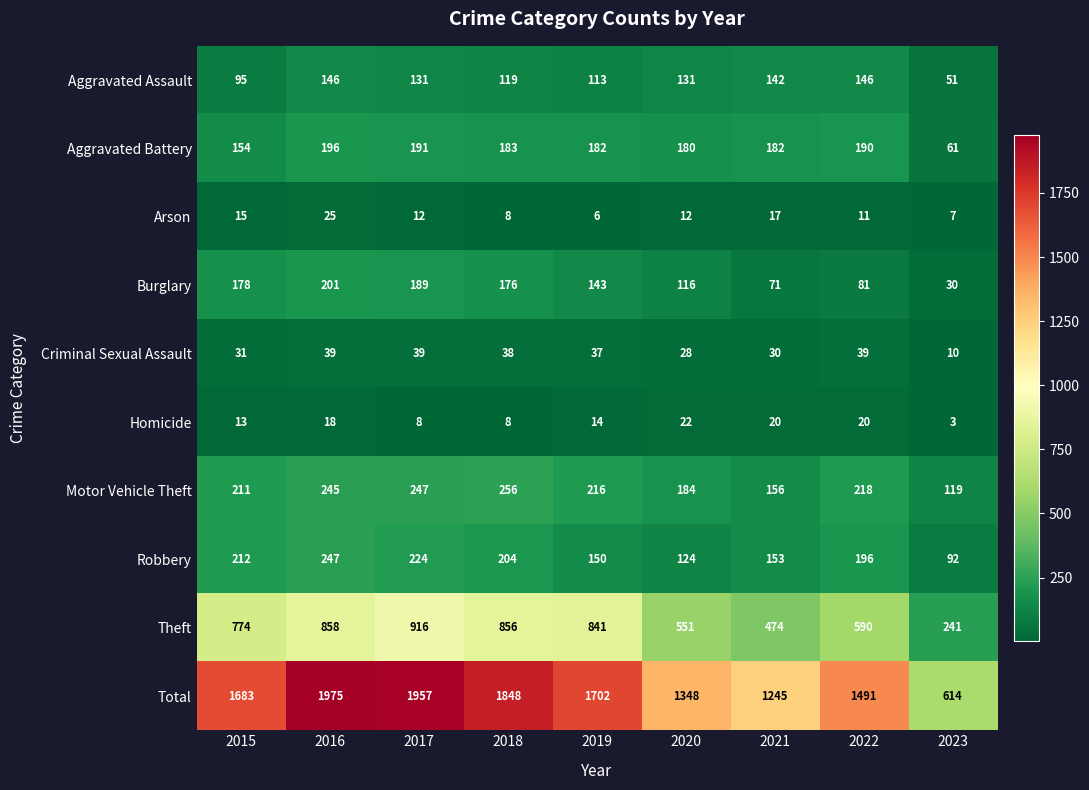

Rank the series at 2023 from highest to lowest value.

Total, Theft, Motor Vehicle Theft, Robbery, Aggravated Battery, Aggravated Assault, Burglary, Criminal Sexual Assault, Arson, Homicide